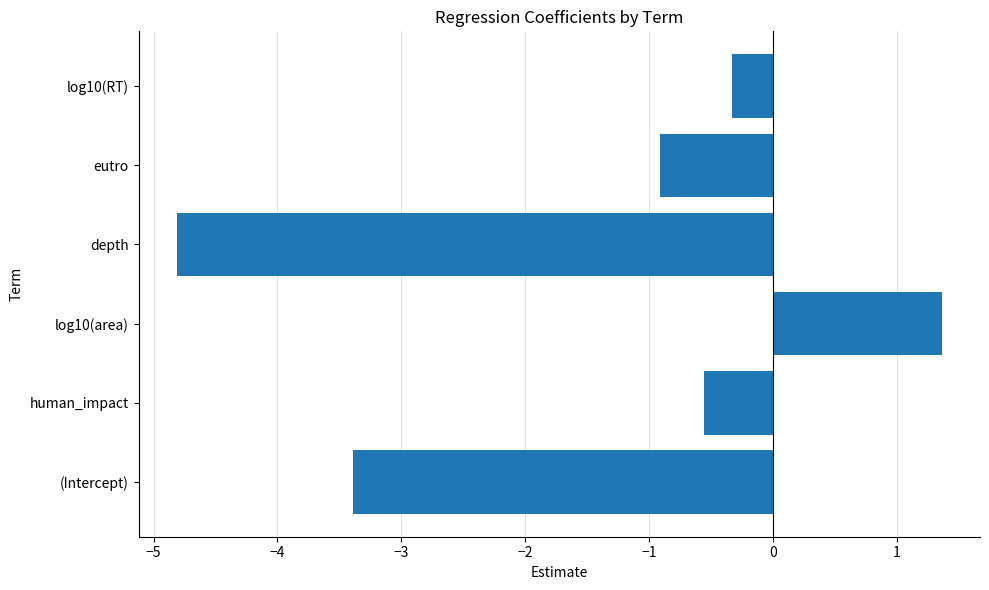

How many positive values are there?

1